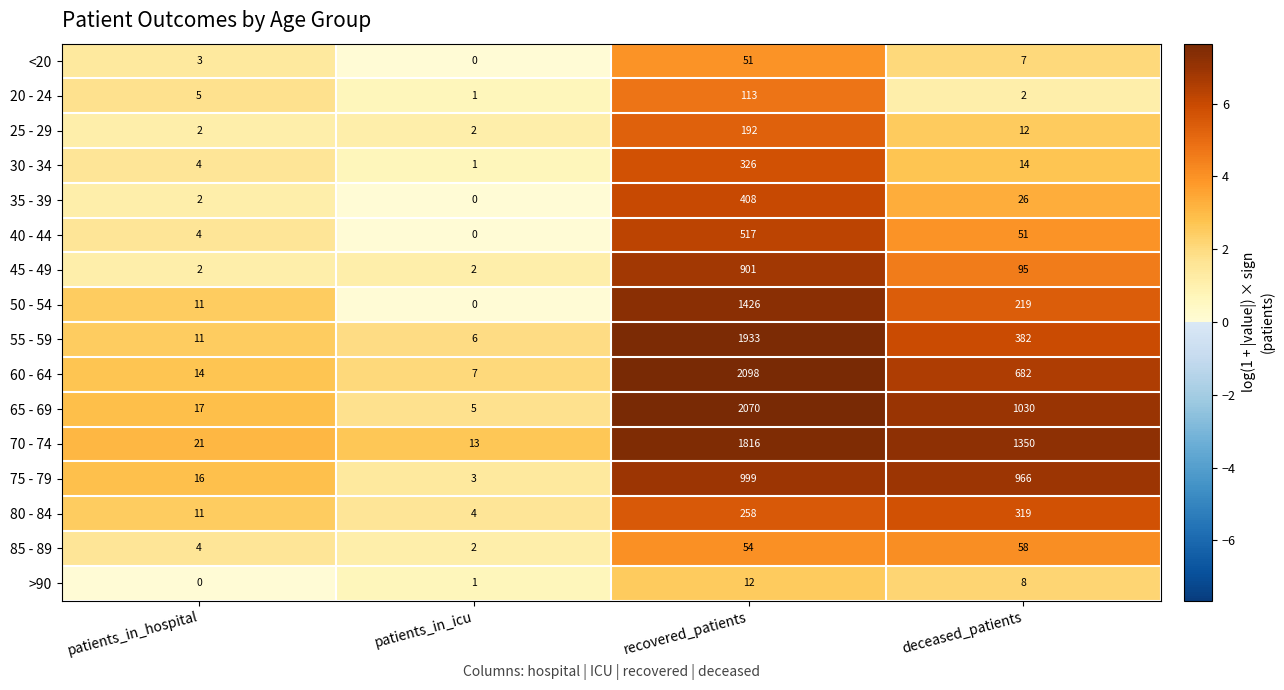

Which series changed the most between patients_in_hospital and recovered_patients?

60 - 64